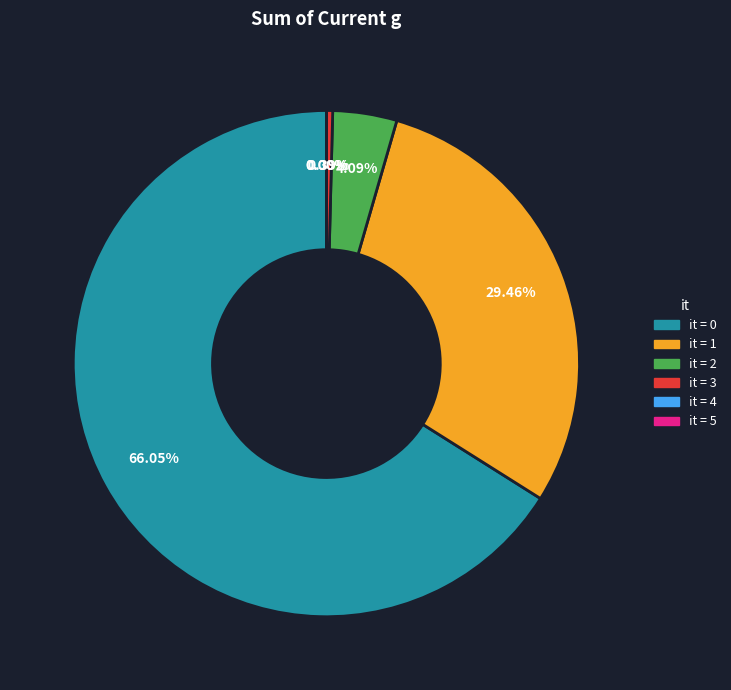

Is there a majority slice in this chart?

Yes